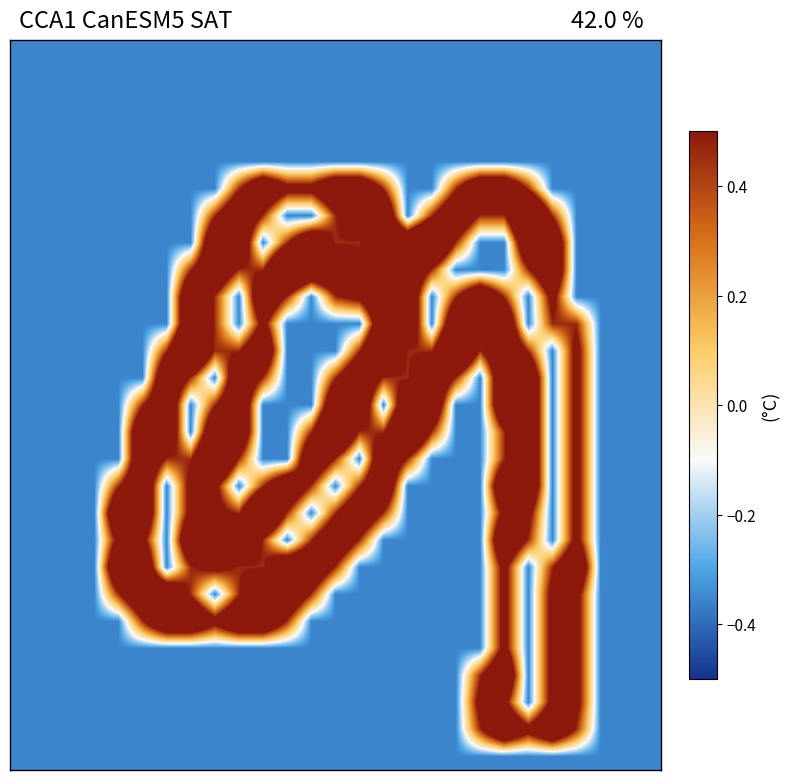

How many categories are shown in the chart?

27